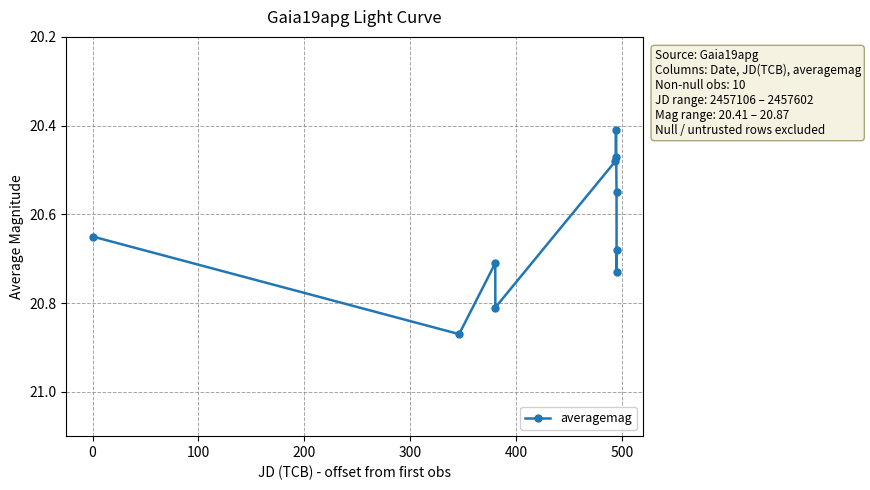

True or false: the data has more than 2 interior local peaks.

True